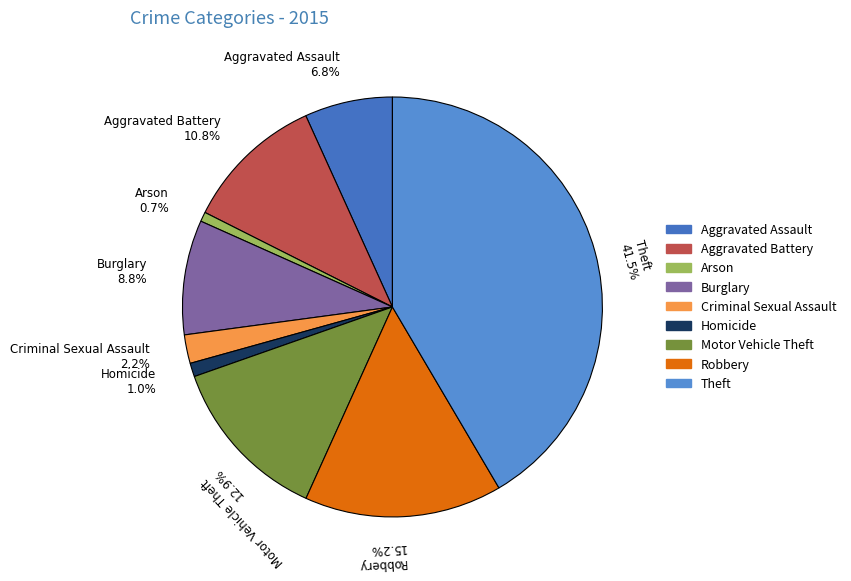

Which category has the biggest portion of the pie?

Theft